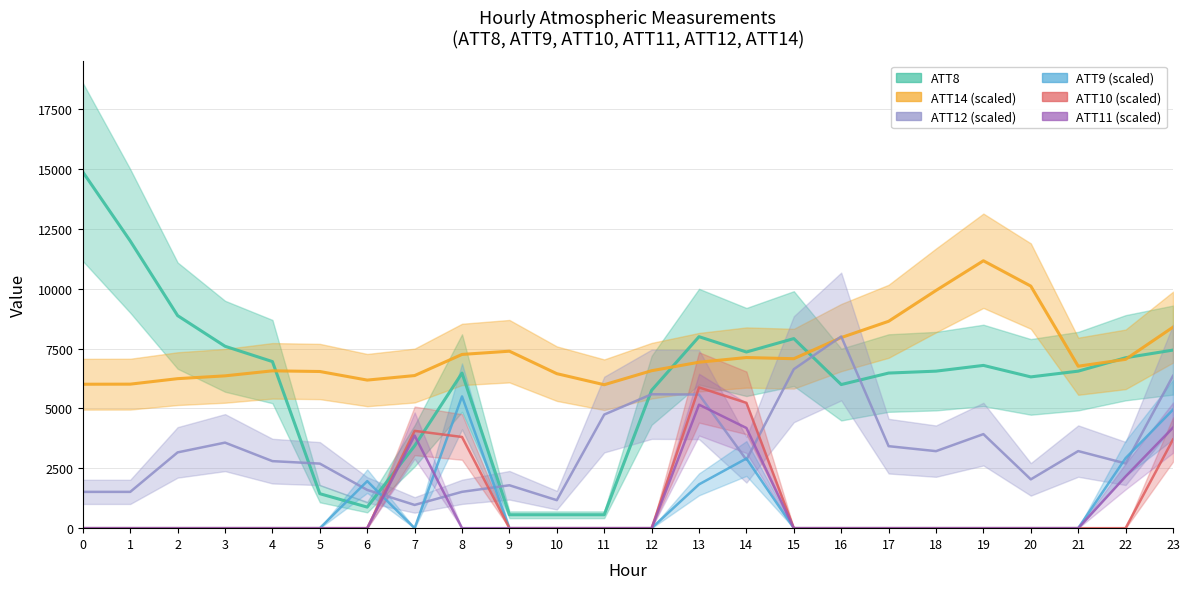

Reading right to left, what are all the values shown in this chart?

ATT8: 7440.0	7120.0	6560.0	6320.0	6800.0	6560.0	6480.0	6000.0	7920.0	7360.0	8000.0	5760.0	560.0	560.0	560.0	6480.0	3440.0	880.0	1440.0	6960.0	7600.0	8880.0	12000.0	14880.0
ATT9: 4950.0	2925.0	0.0	0.0	0.0	0.0	0.0	0.0	0.0	2910.0	1830.0	0.0	0.0	0.0	0.0	5505.0	0.0	1965.0	0.0	0.0	0.0	0.0	0.0	0.0
ATT10: 3705.0	0.0	0.0	0.0	0.0	0.0	0.0	0.0	0.0	5235.0	5880.0	0.0	0.0	0.0	0.0	3810.0	4065.0	0.0	0.0	0.0	0.0	0.0	0.0	0.0
ATT11: 4200.0	2160.0	0.0	0.0	0.0	0.0	0.0	0.0	0.0	4185.0	5160.0	0.0	0.0	0.0	0.0	0.0	3870.0	0.0	0.0	0.0	0.0	0.0	0.0	0.0
ATT12: 6362.6	2703.8	3220.4	2038.9	3929.2	3217.8	3425.8	8007.2	6641.7	2856.7	5582.5	5594.8	4745.7	1169.4	1792.0	1518.4	970.6	1597.8	2697.2	2800.6	3573.9	3166.1	1516.2	1516.2
ATT14: 8397.5	7053.1	6765.6	10113.7	11171.5	9931.1	8643.0	7962.7	7079.4	7128.9	6933.2	6578.6	5992.7	6454.9	7393.8	7258.9	6375.4	6186.5	6545.3	6573.4	6363.6	6246.4	6016.9	6013.4